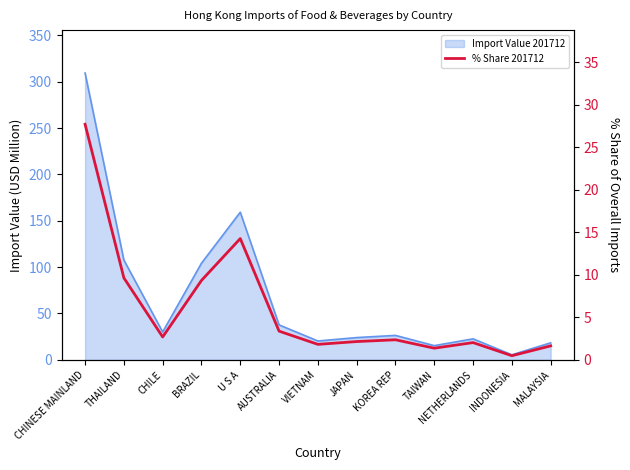

Reading left to right, extract all data points from this chart.

27.7	9.6	2.7	9.3	14.3	3.4	1.8	2.2	2.4	1.4	2.0	0.5	1.6